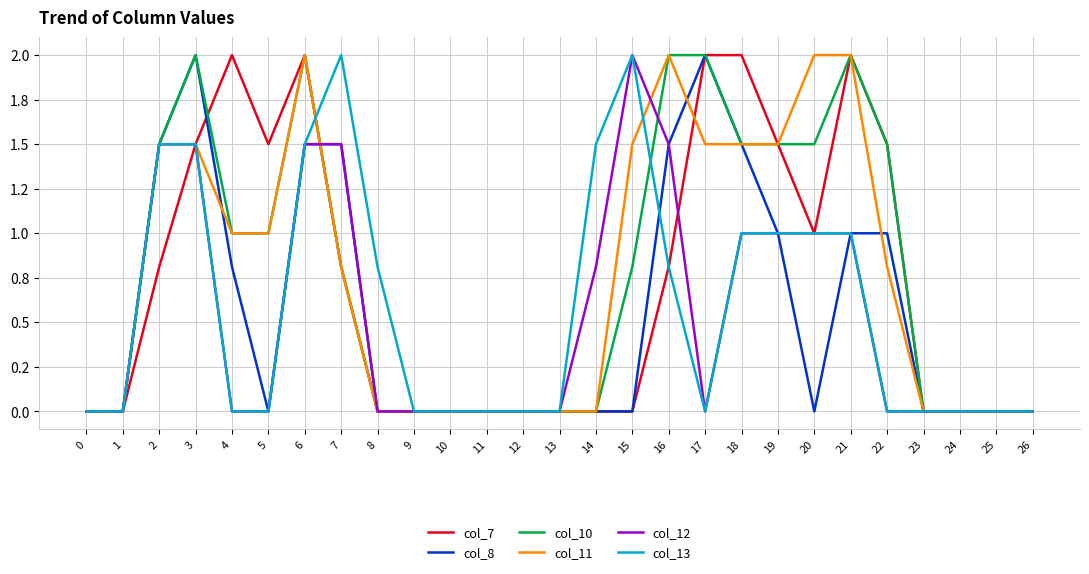

True or false: col_11 and col_10 cross at least once.

False